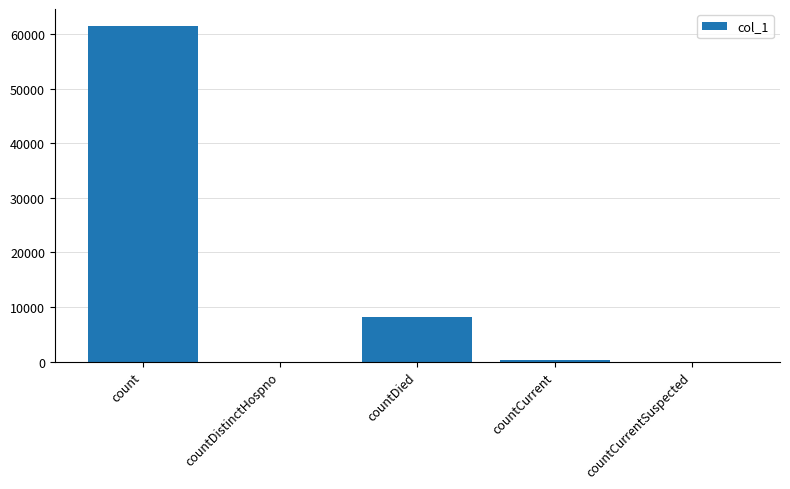

At which category does the chart reach its peak across all series?

count